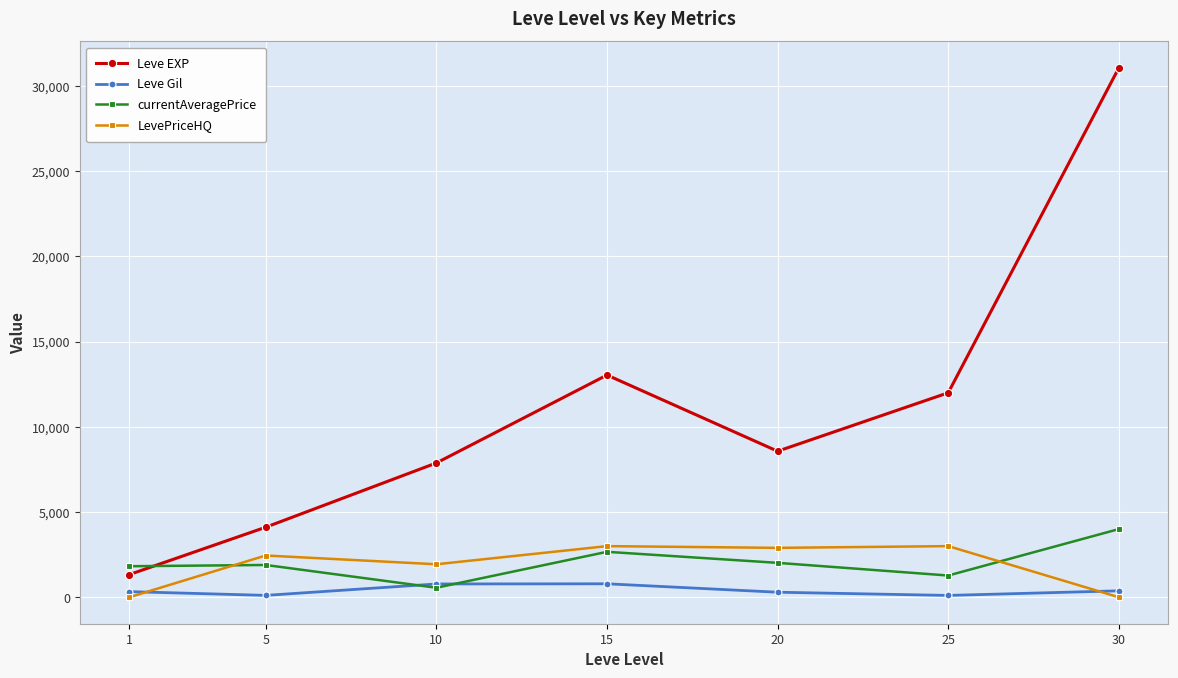

What is the maximum value for currentAveragePrice?

4000